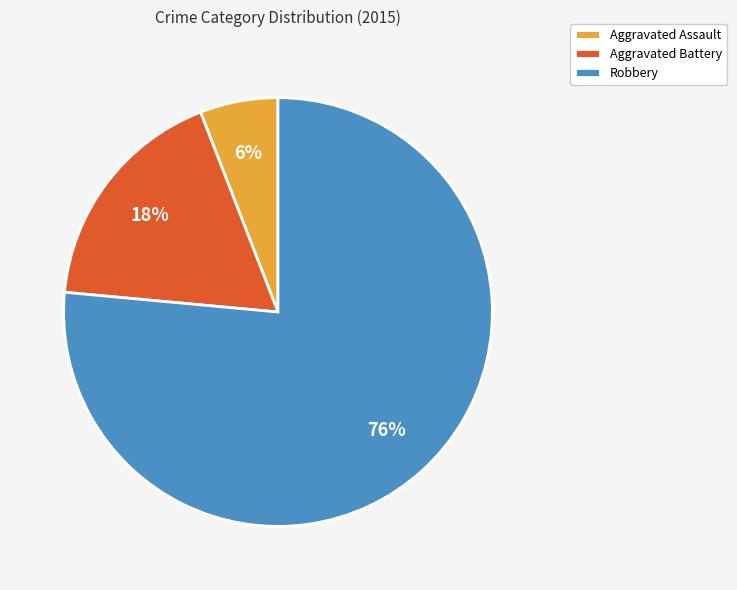

How many slices are in this pie chart?

3